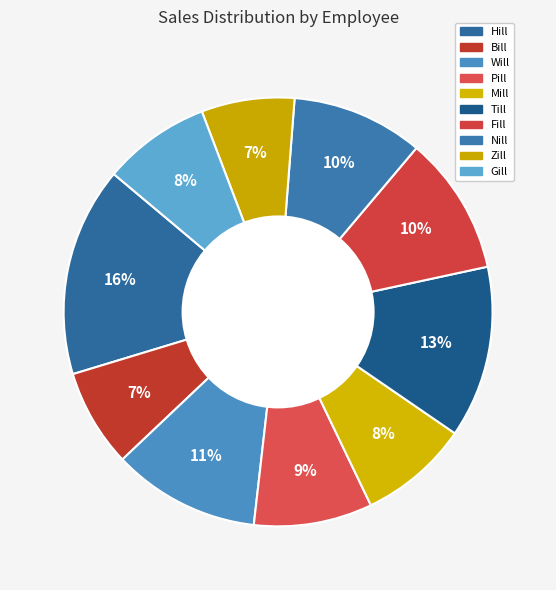

Rank the categories by value from highest to lowest.

Hill, Till, Will, Fill, Nill, Pill, Mill, Gill, Bill, Zill